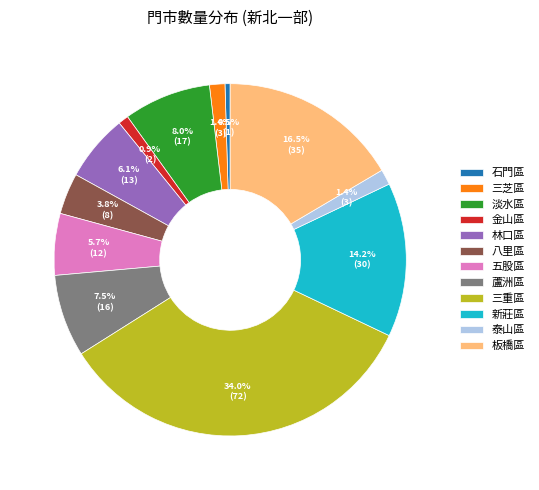

What is the largest slice in the pie chart?

三重區